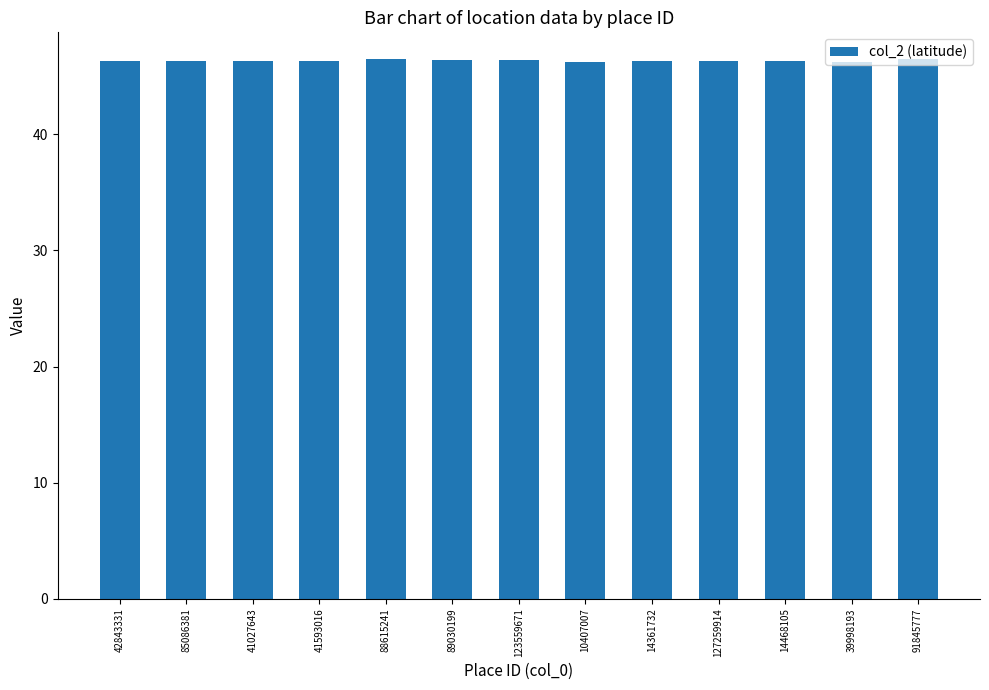

What is the difference between the second highest and second lowest values?

0.2